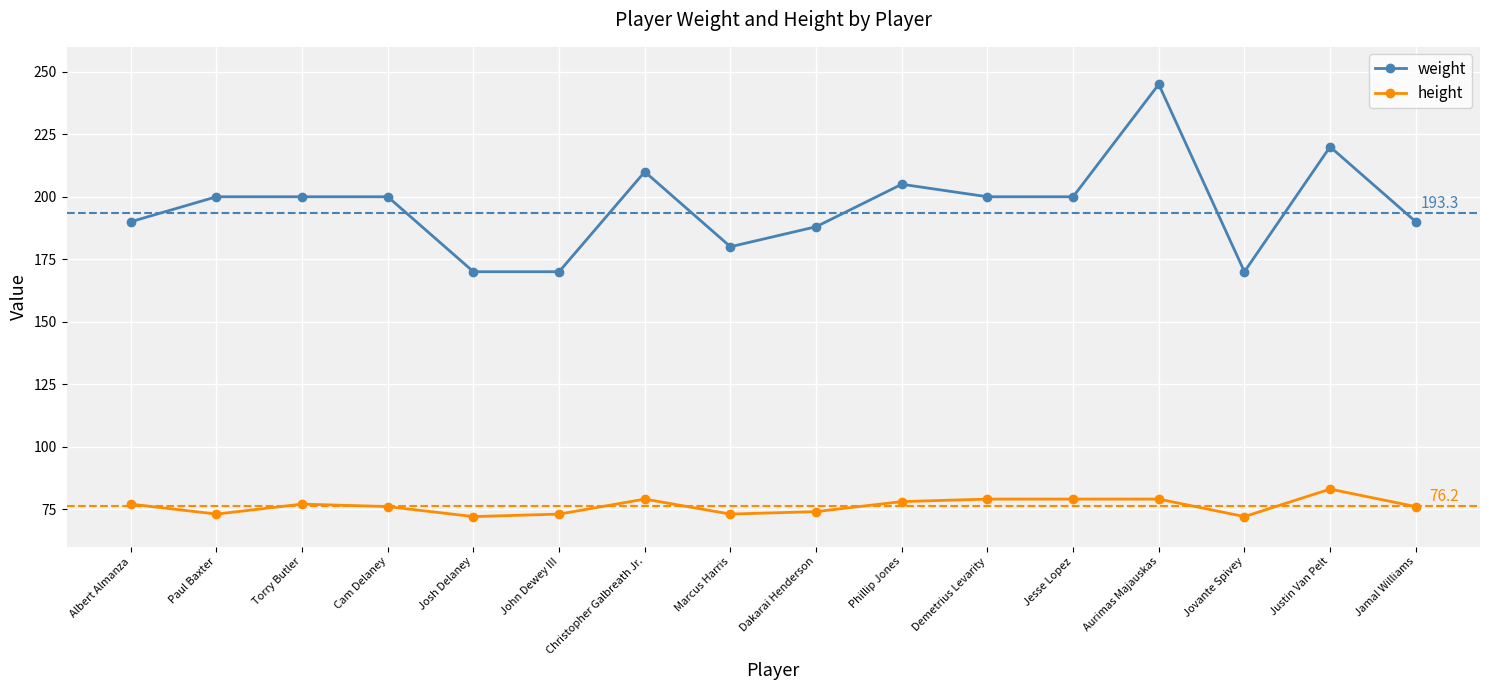

Reading left to right, transcribe all the data shown in this chart.

weight: Albert Almanza=190	Paul Baxter=200	Torry Butler=200	Cam Delaney=200	Josh Delaney=170	John Dewey III=170	Christopher Galbreath Jr.=210	Marcus Harris=180	Dakarai Henderson=188	Phillip Jones=205	Demetrius Levarity=200	Jesse Lopez=200	Aurimas Majauskas=245	Jovante Spivey=170	Justin Van Pelt=220	Jamal Williams=190
height: Albert Almanza=77	Paul Baxter=73	Torry Butler=77	Cam Delaney=76	Josh Delaney=72	John Dewey III=73	Christopher Galbreath Jr.=79	Marcus Harris=73	Dakarai Henderson=74	Phillip Jones=78	Demetrius Levarity=79	Jesse Lopez=79	Aurimas Majauskas=79	Jovante Spivey=72	Justin Van Pelt=83	Jamal Williams=76